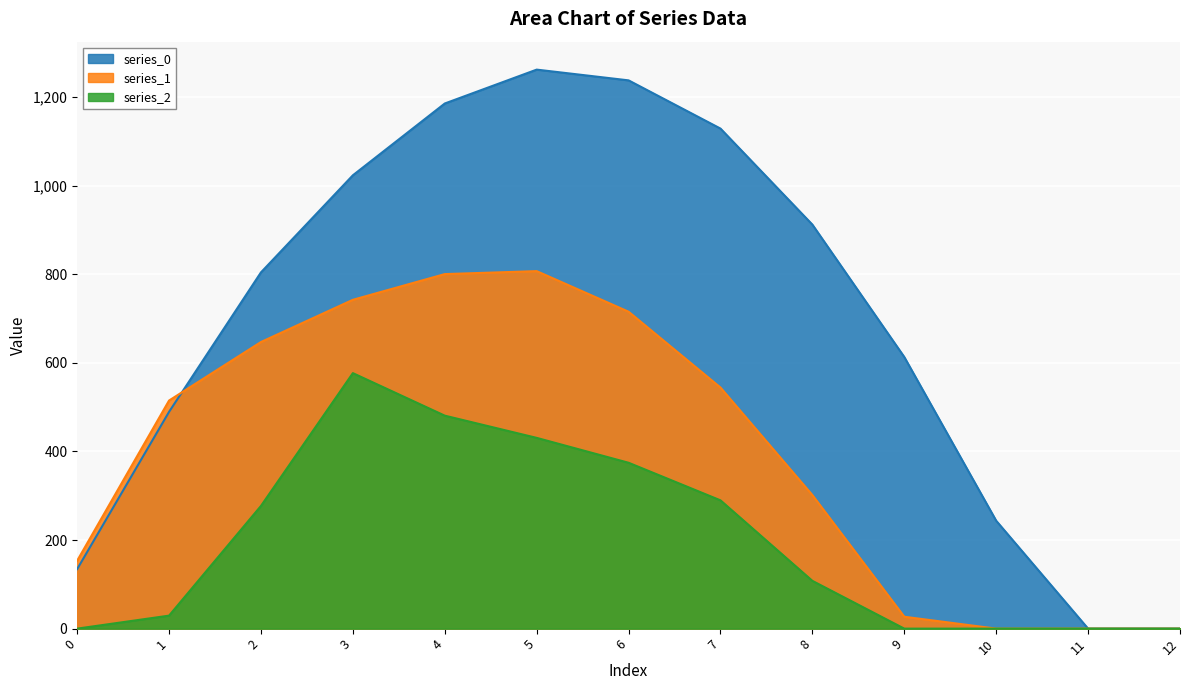

True or false: series_2 has a value of 576.6 at 3.

True